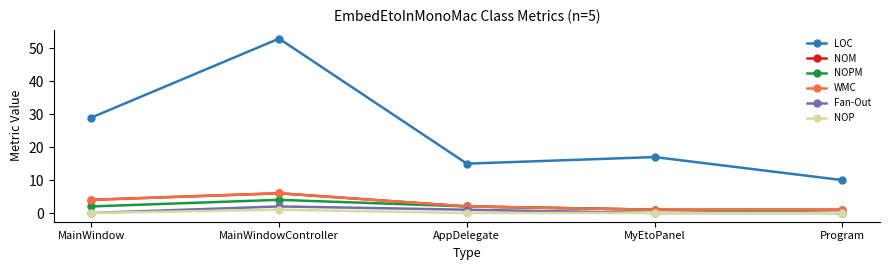

At which category does the chart reach its peak across all series?

MainWindowController